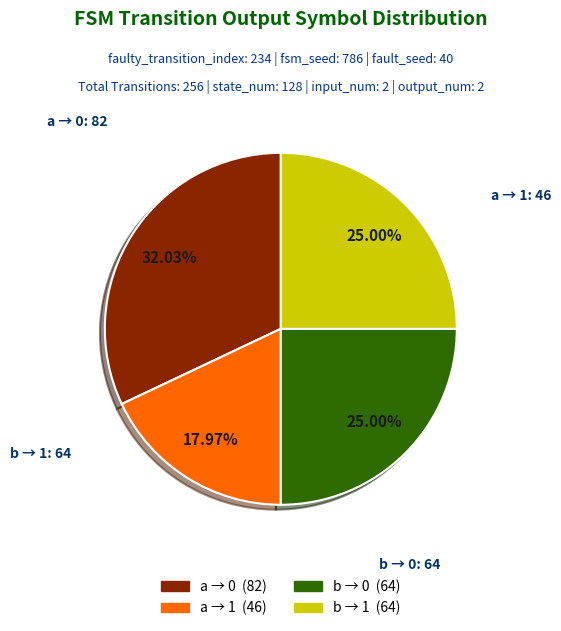

Is there any slice that represents more than half of the pie?

No